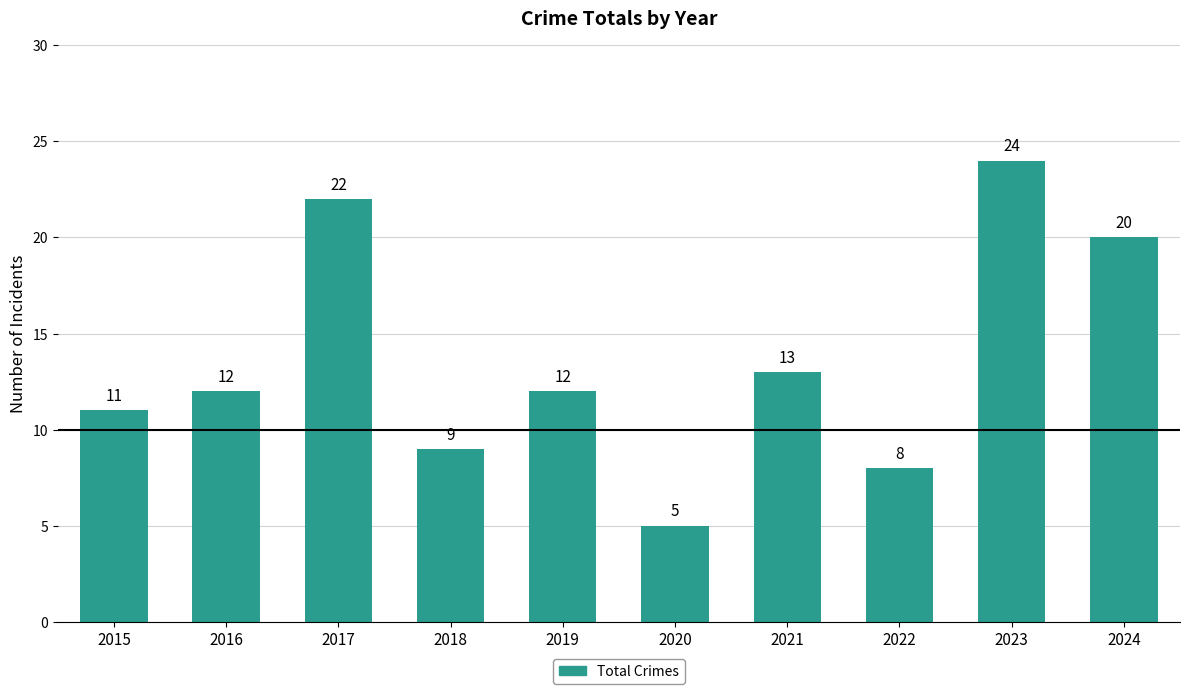

Count the number of data series in this chart.

1